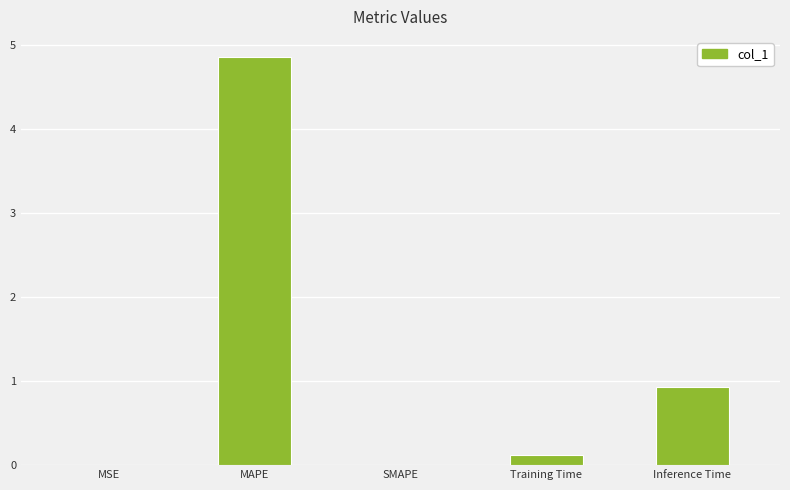

Which has a higher value, MAPE or MSE?

MAPE